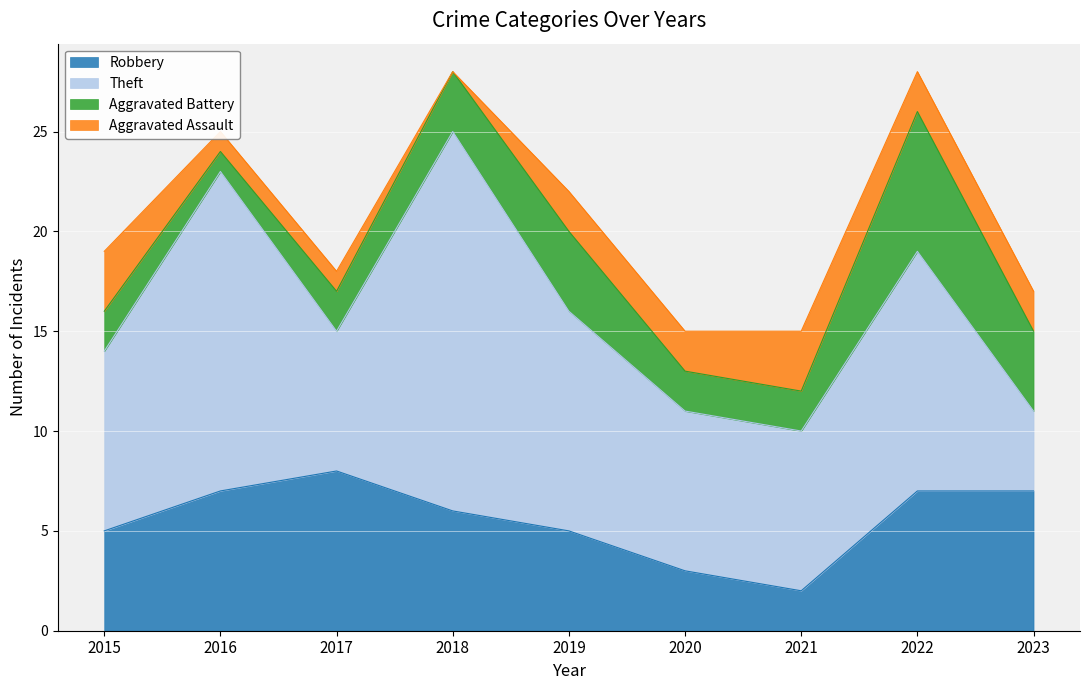

Between which two adjacent categories do Robbery and Aggravated Assault first intersect?

2020 and 2021